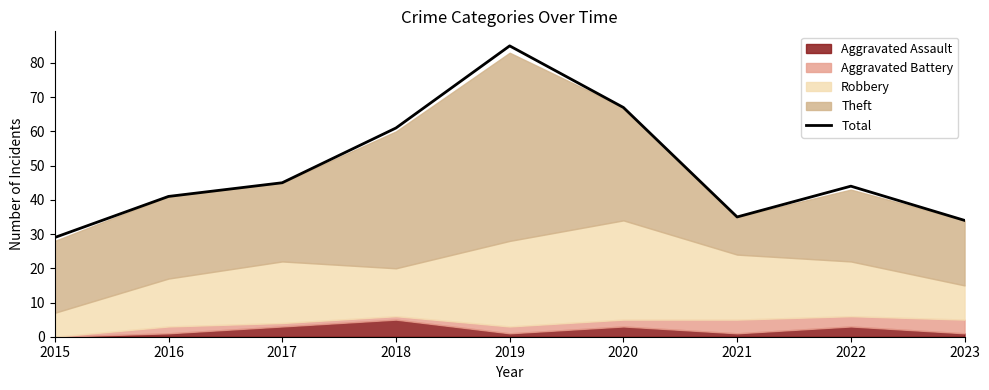

List the labels in order of value, smallest first.

2015, 2023, 2021, 2016, 2022, 2017, 2018, 2020, 2019